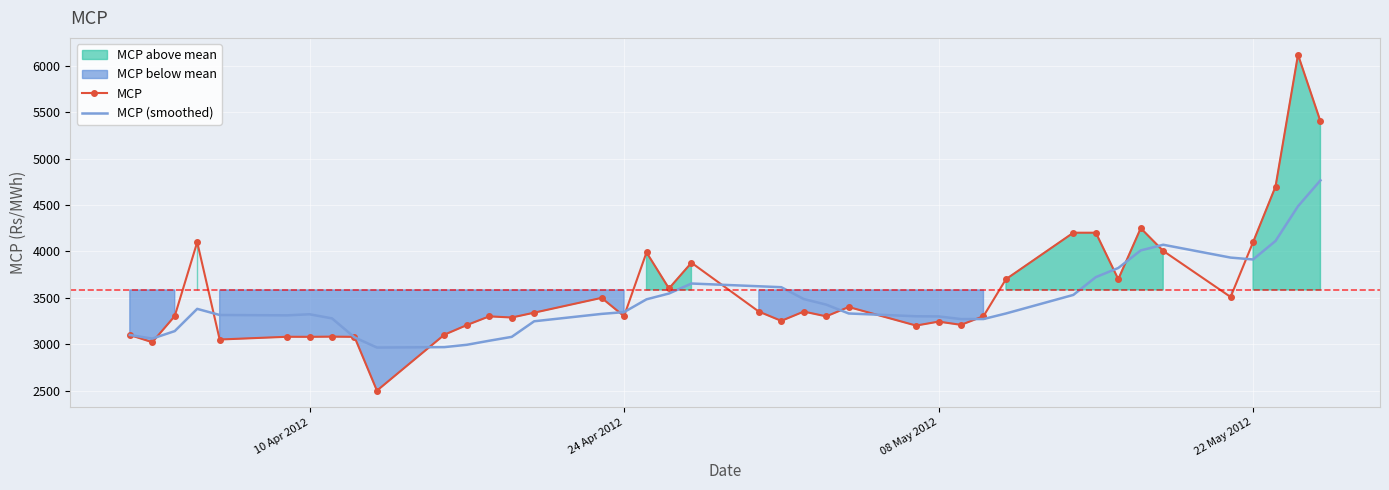

What is the maximum value for MCP?

6120.6